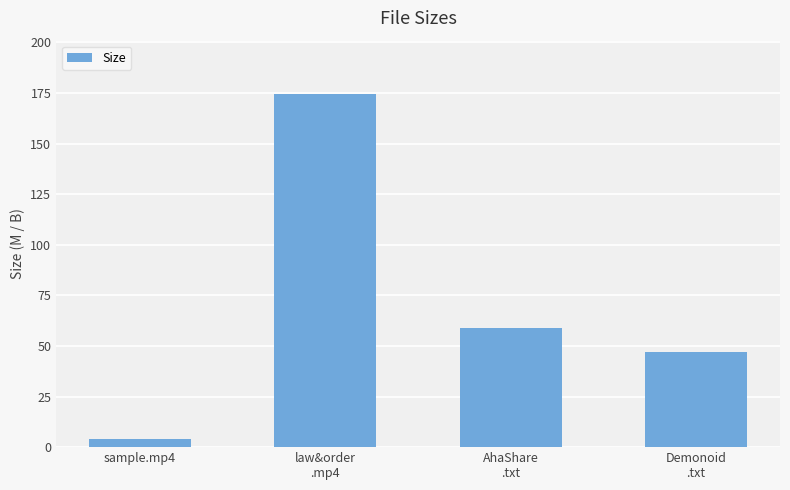

What is the maximum value shown in the chart?

174.6